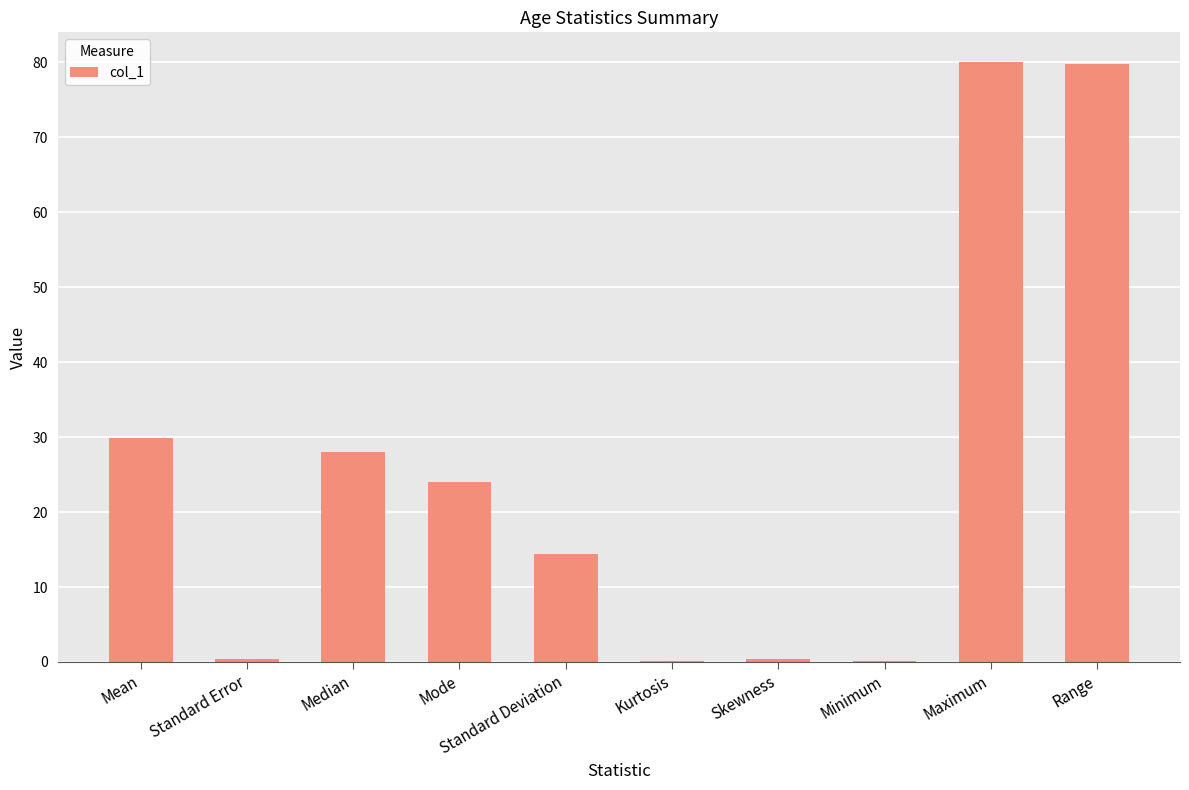

Does the chart contain stacked bars?

No